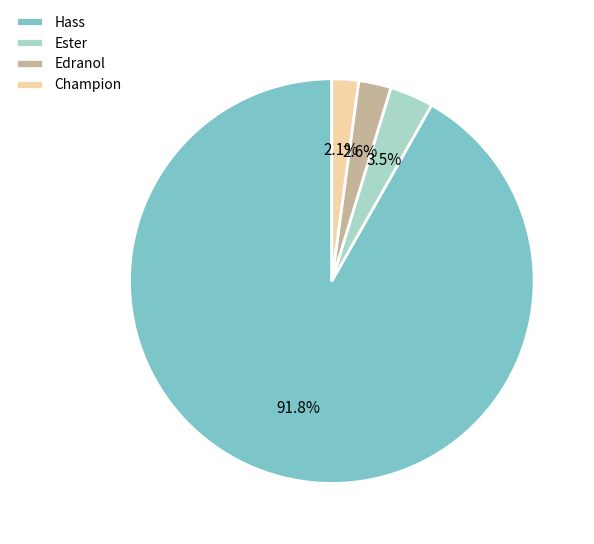

To the nearest percent, what percentage of the pie is Hass?

92%